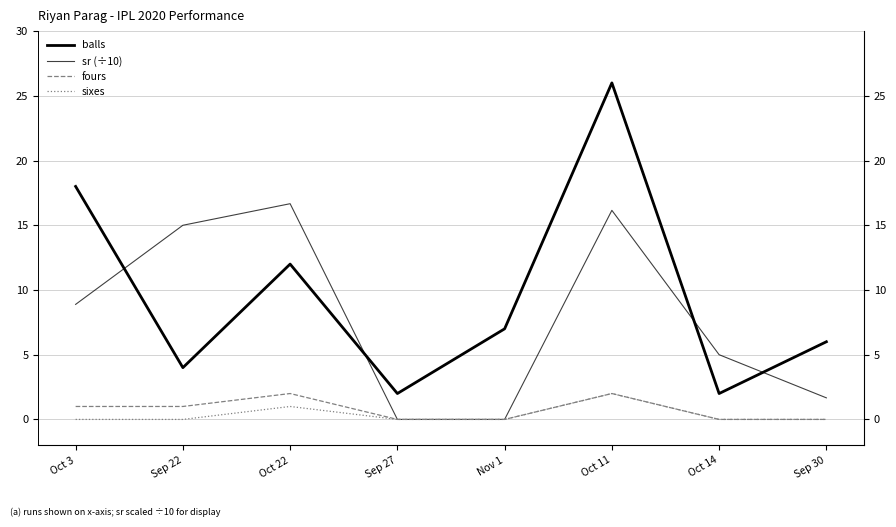

True or false: sr (÷10) and fours intersect in this chart.

False